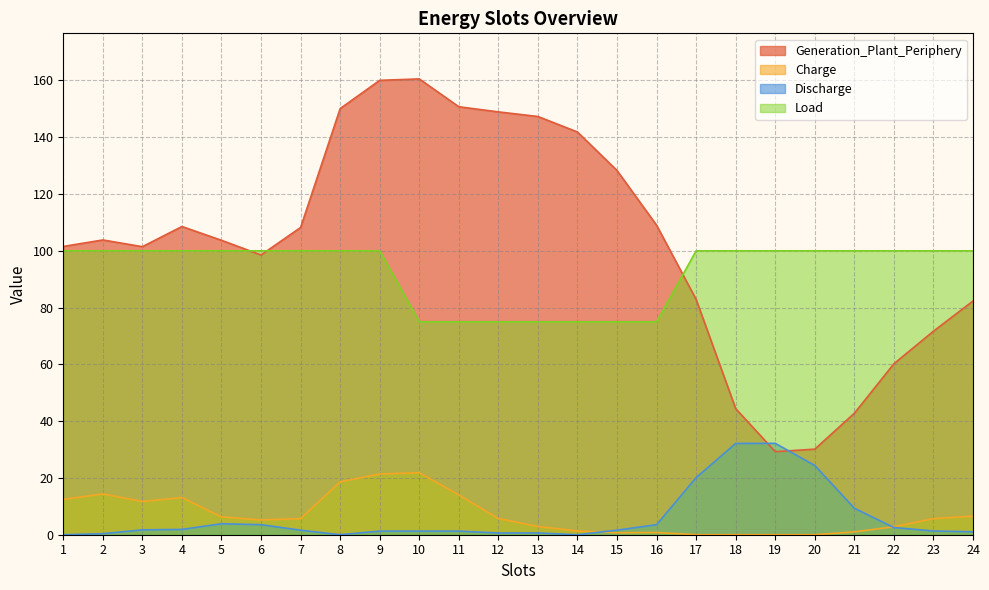

How many lines are shown in the chart?

4